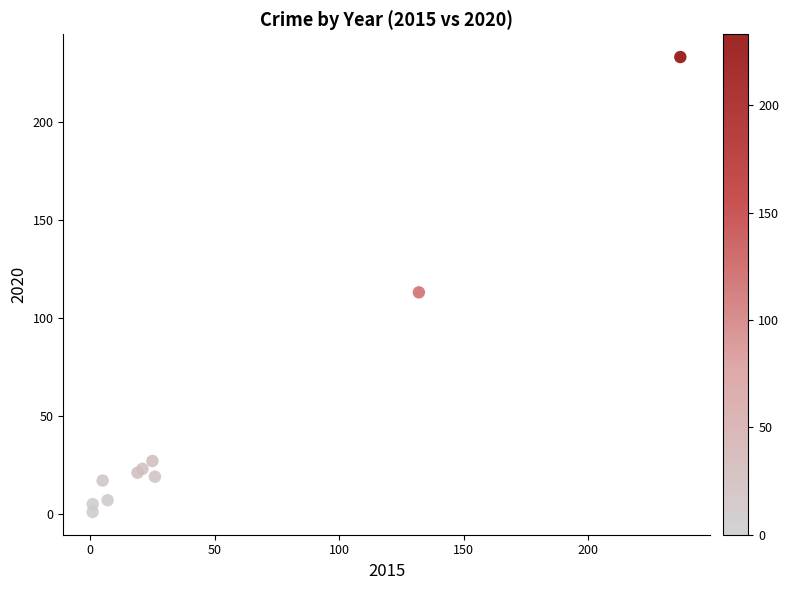

What Y value in the scatter plot is closest to 117?

113